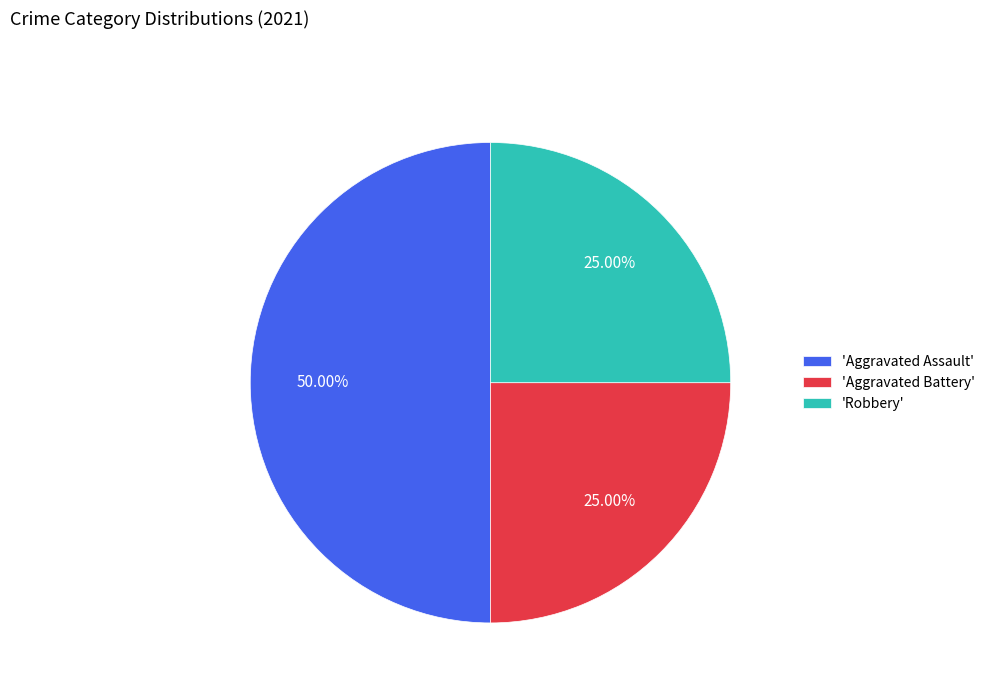

Does 'Robbery' account for over 50% of the chart?

No